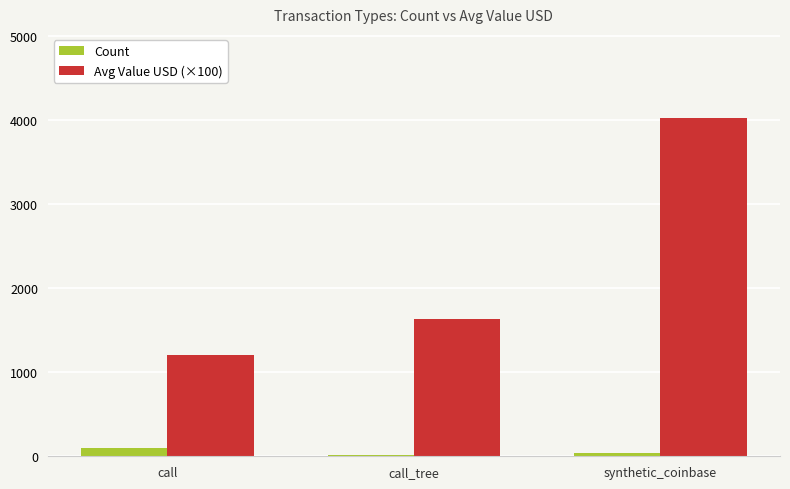

How many Count values are between 10 and 97?

3